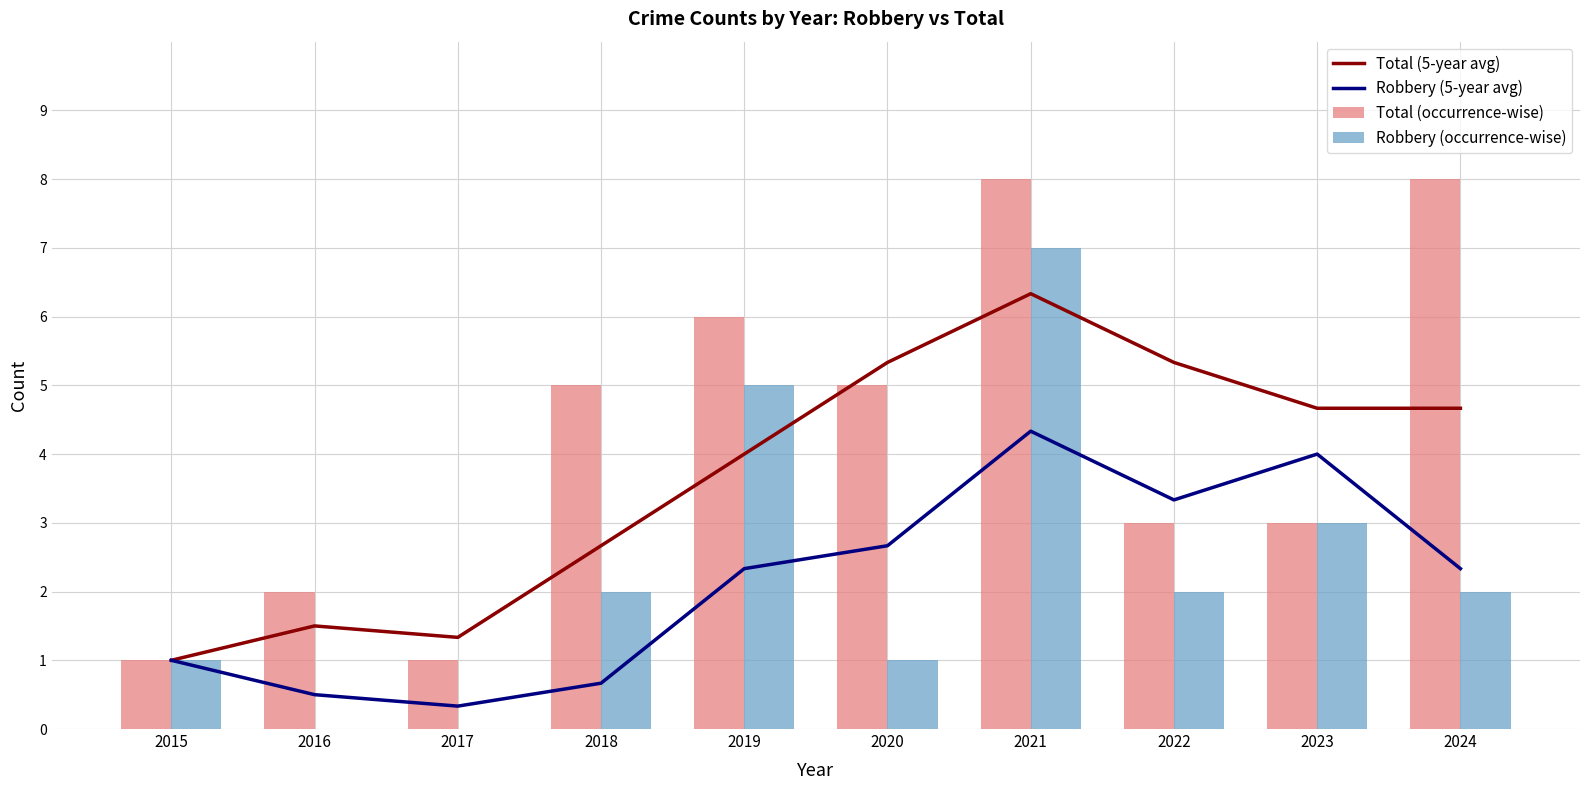

The Robbery (occurrence-wise) series shows 0.0 at 2017. True or false?

True